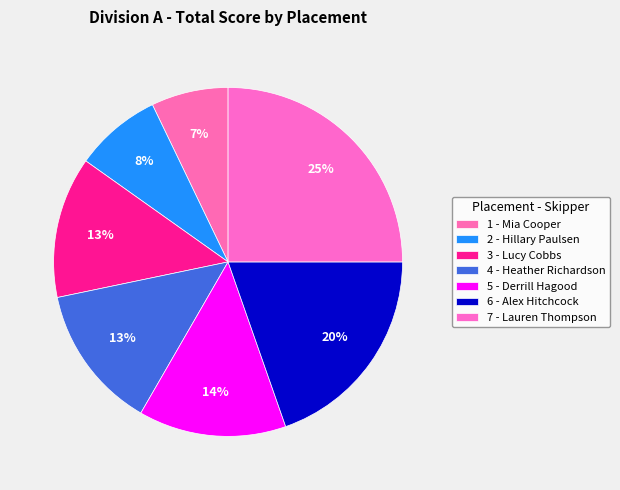

The 6 - Alex Hitchcock slice represents 20% of the pie. True or false?

True